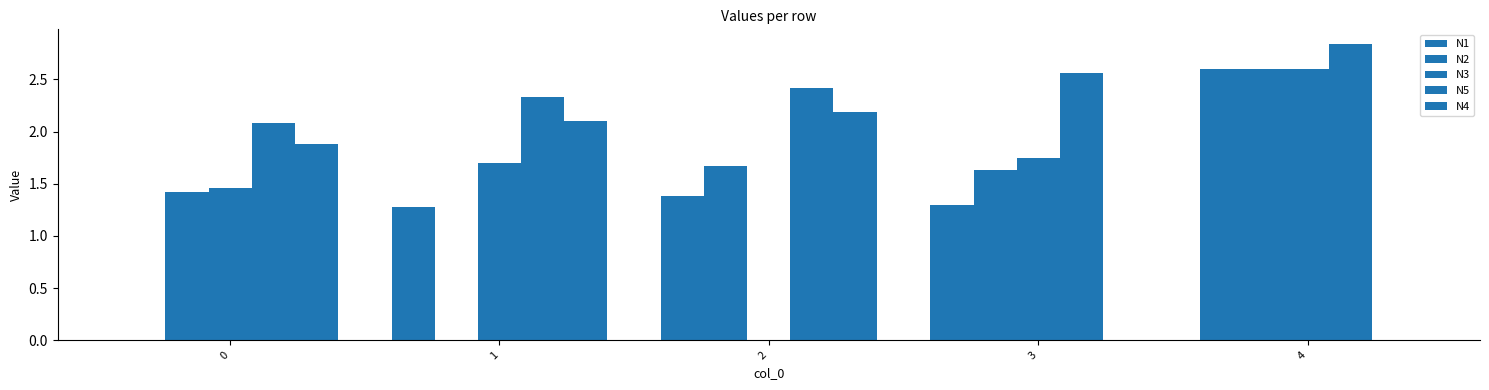

What is the sum of the N4 values at 4 and 0?

1.9